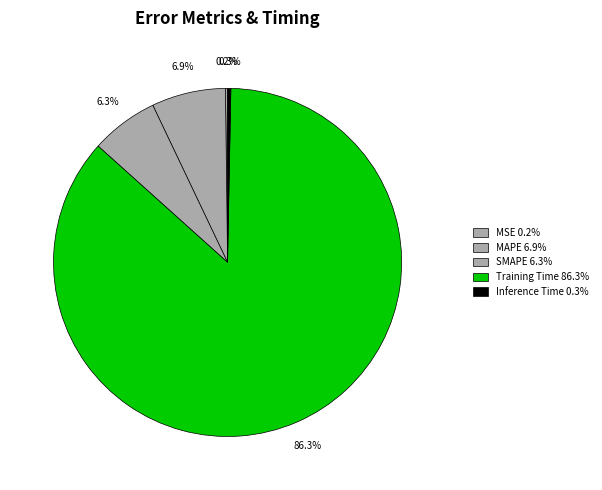

What percentage is NOT represented by Training Time?

13.7%